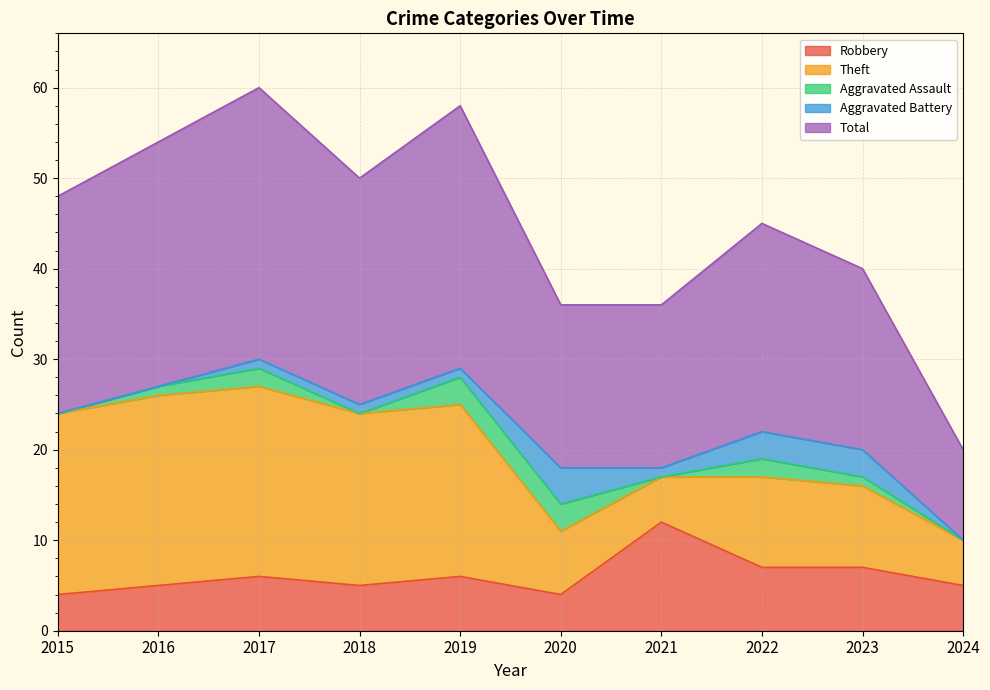

What is the sum of all Theft values?

136